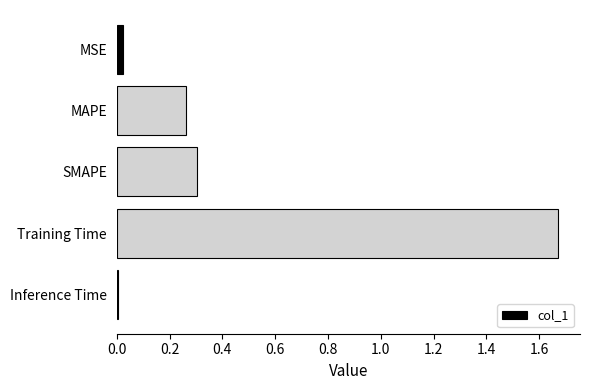

The value at MAPE is 0.1. True or false?

False